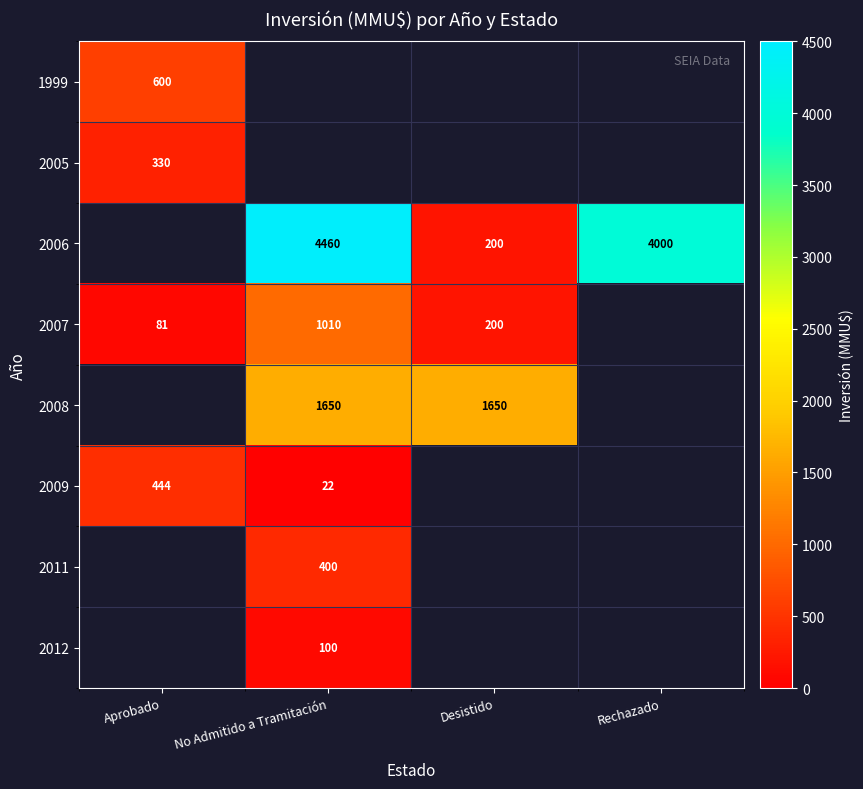

Which label corresponds to the smallest value in the chart?

No Admitido a Tramitación